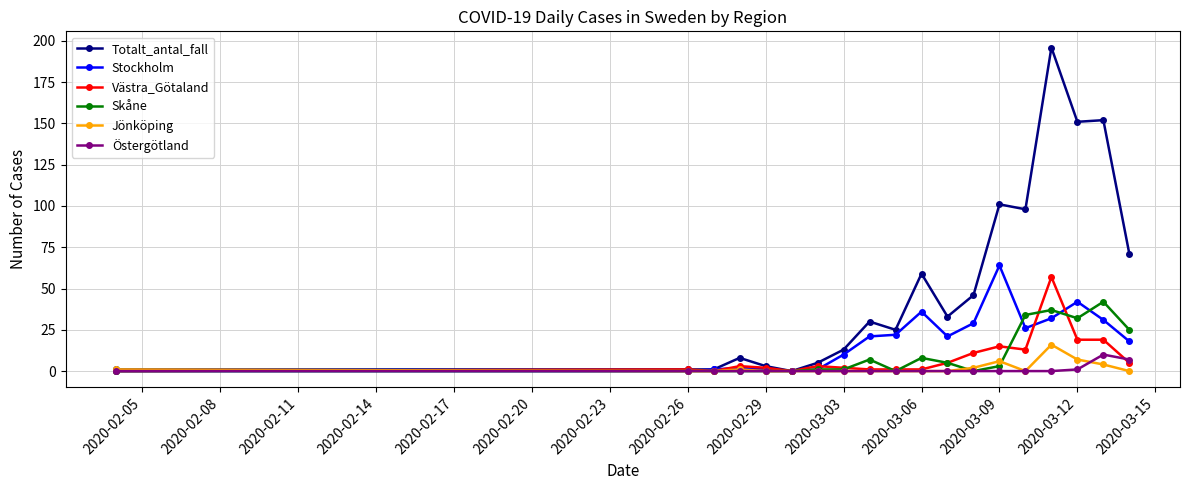

Which series has the largest range (max minus min)?

Totalt_antal_fall